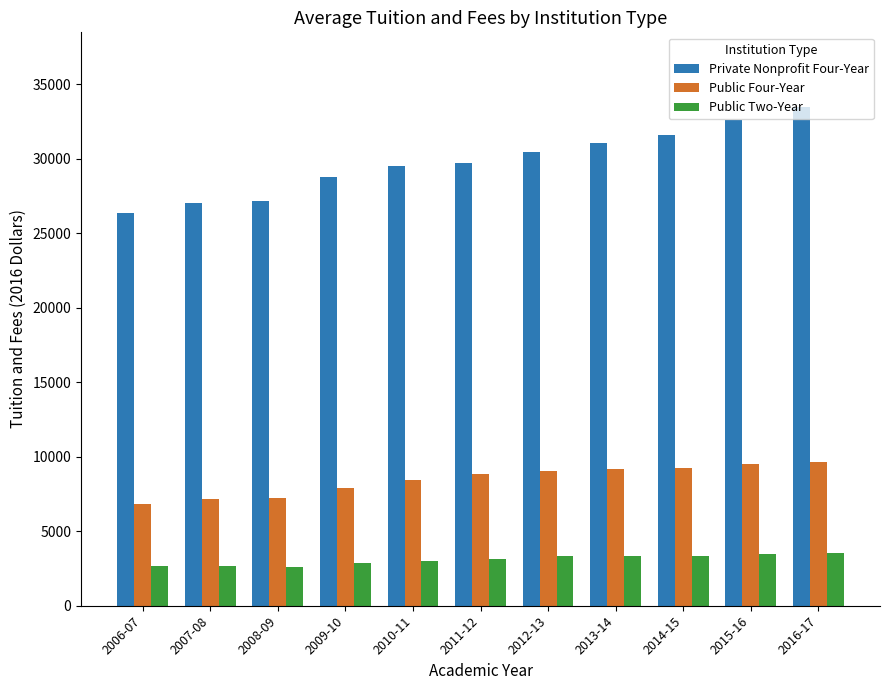

What is the difference between the highest and lowest values at 2012-13?

27140